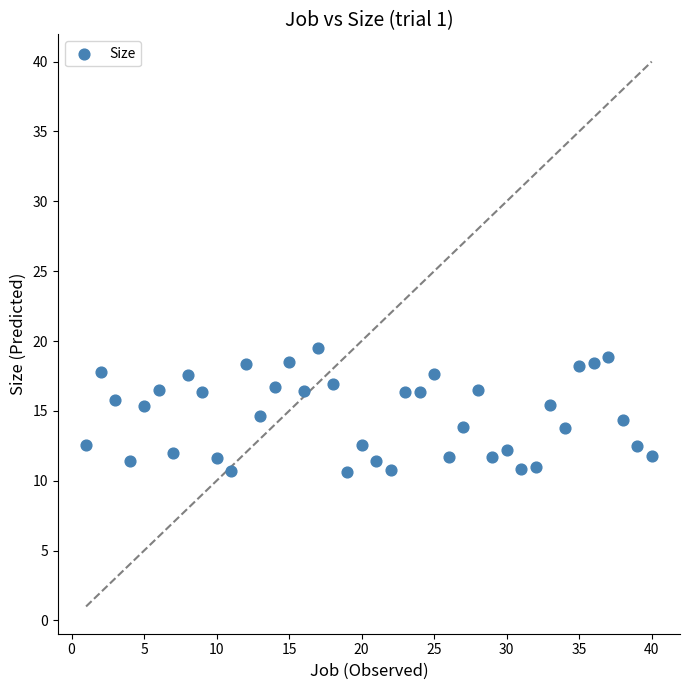

What is the range of X values (max minus min)?

39.0